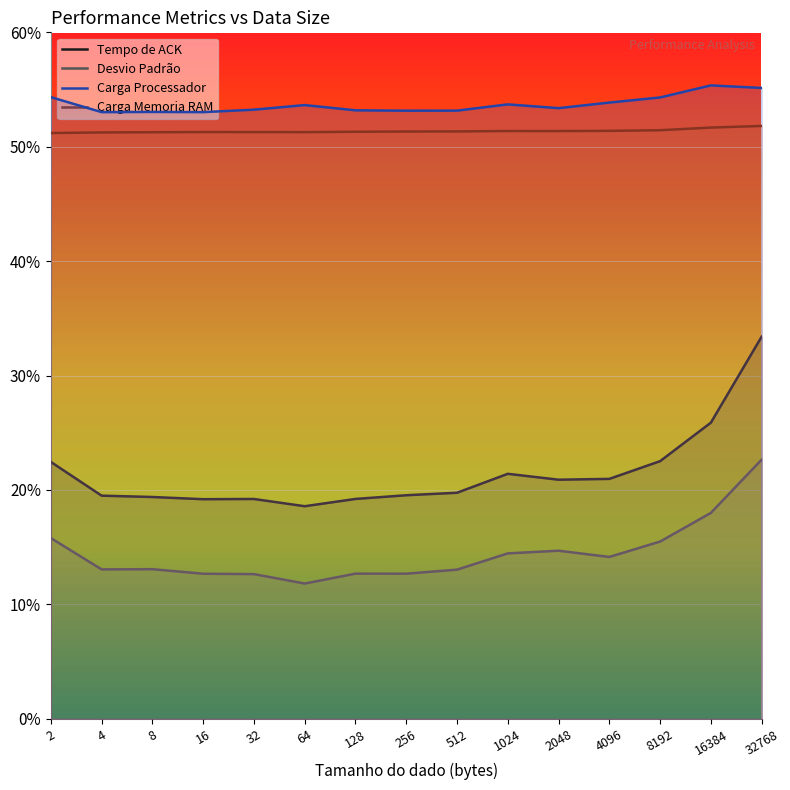

The value of Tempo de ACK at 128 is 31.8. True or false?

False